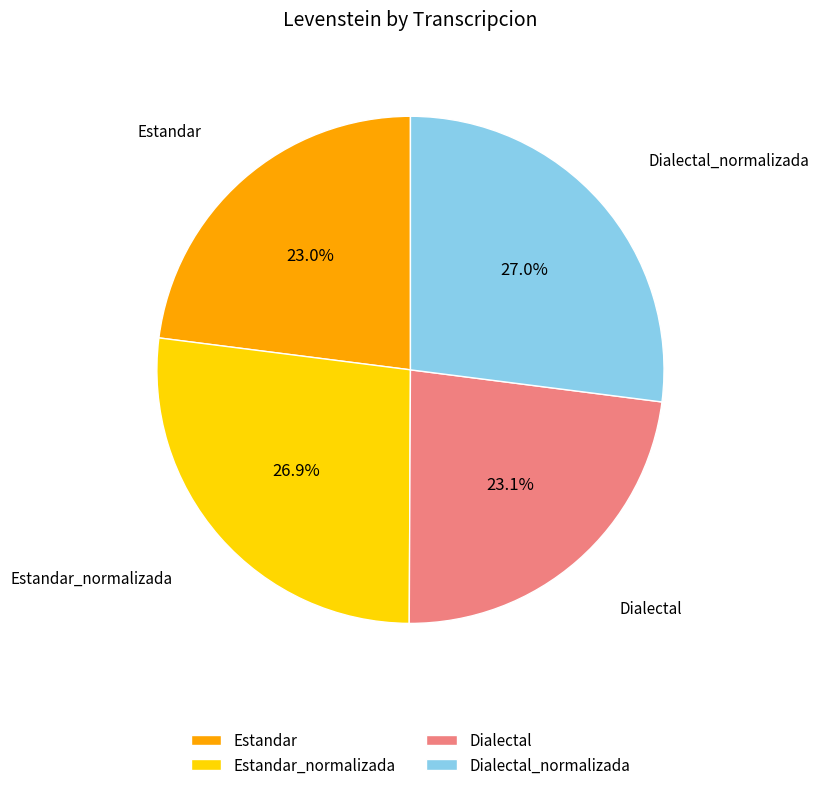

How many slices are in this pie chart?

4